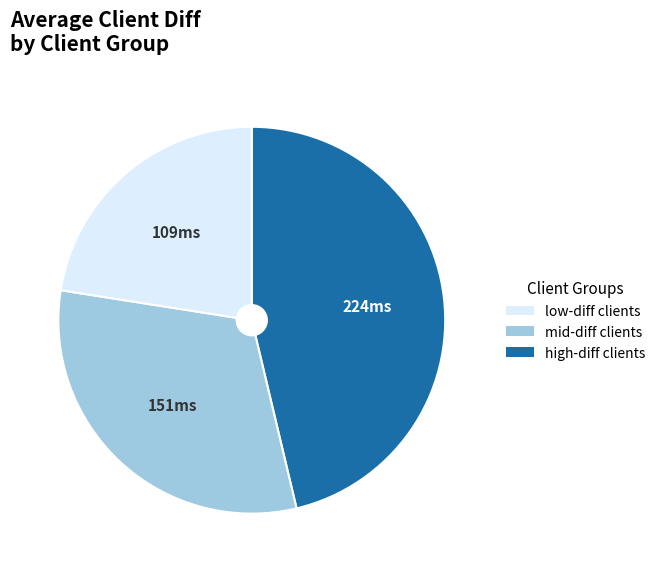

Is there any slice that represents more than half of the pie?

No